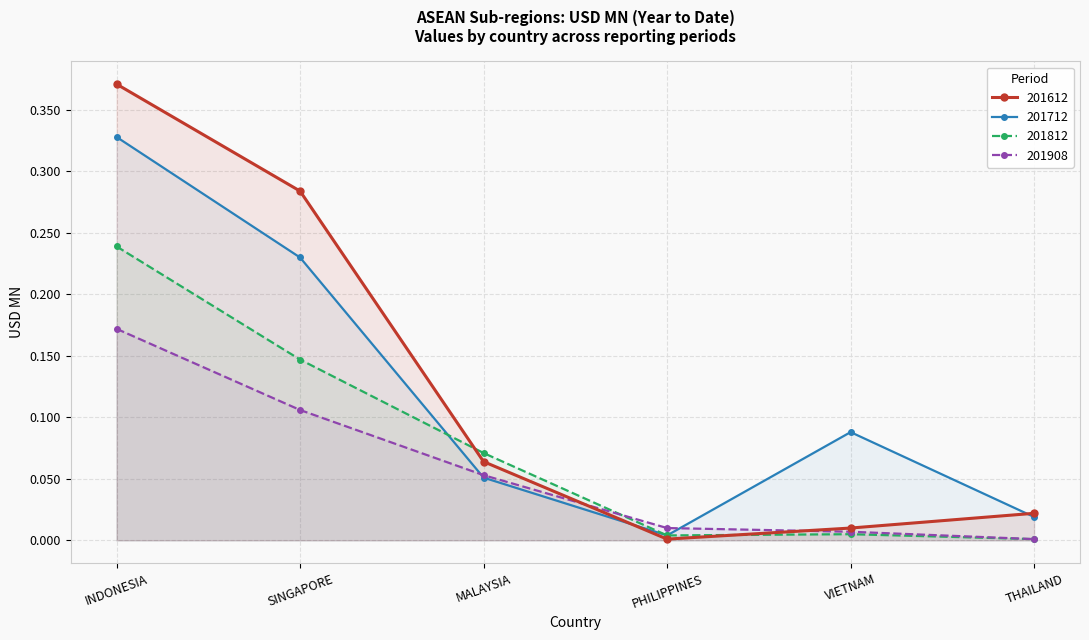

Where do 201812 and 201712 first cross each other?

SINGAPORE and MALAYSIA